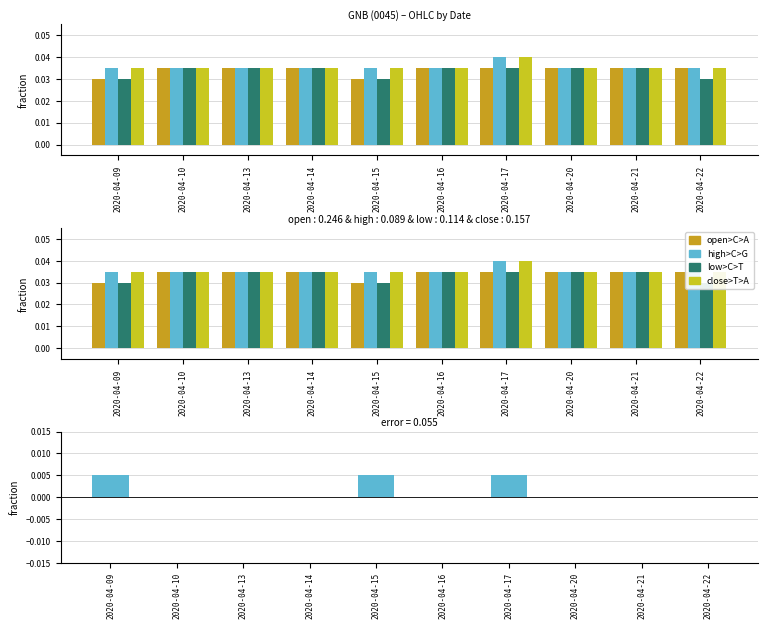

Is the value of diff at 2020-04-20 greater than the value of high at 2020-04-16?

No